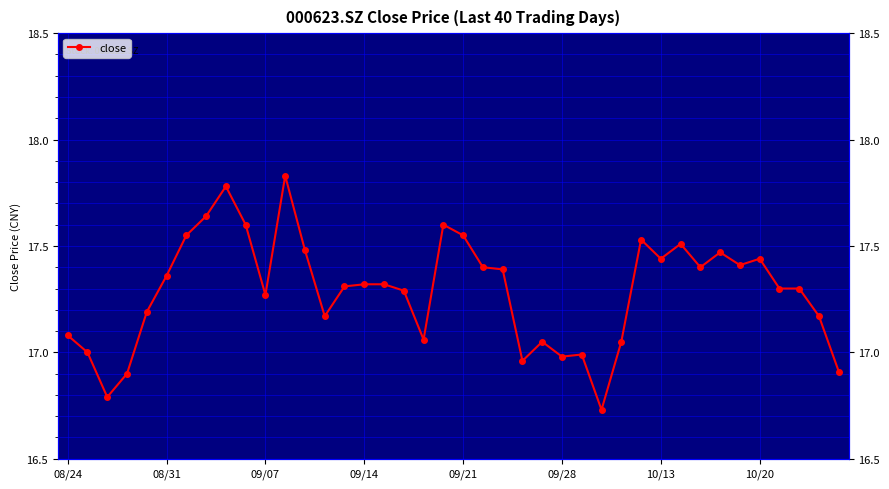

Which category has the highest value across all series?

11